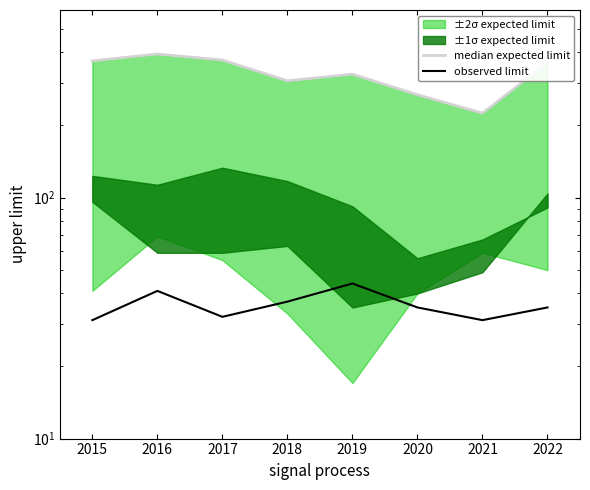

Reading left to right, extract all data points from this chart.

median expected limit: 369	394	372	305	325	267	224	363
observed limit: 31	41	32	37	44	35	31	35